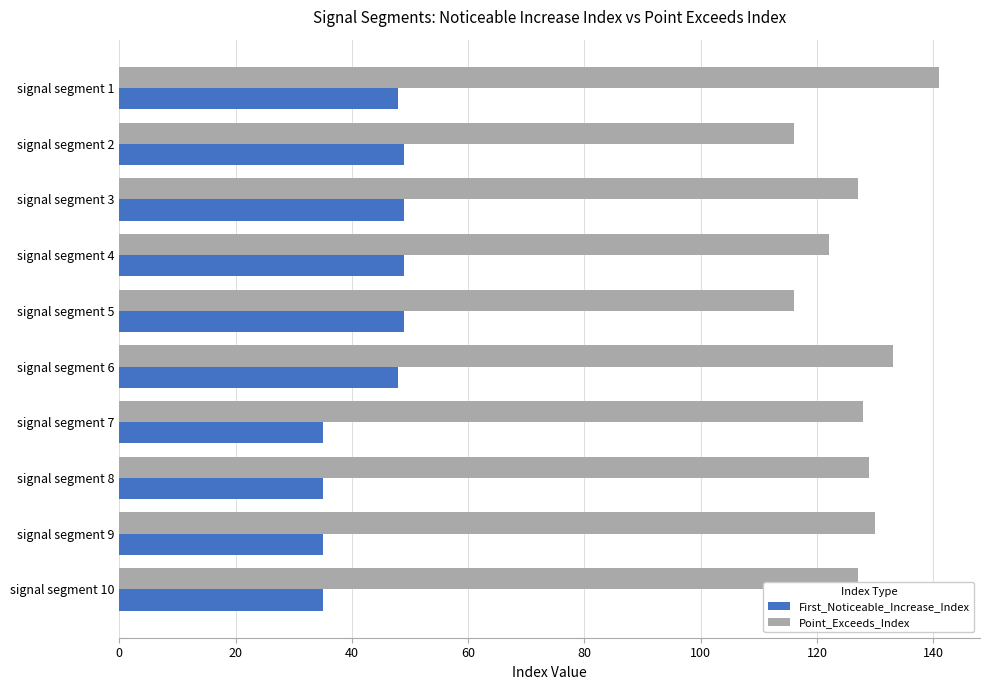

Rank the series by their maximum value, from lowest to highest.

First_Noticeable_Increase_Index, Point_Exceeds_Index